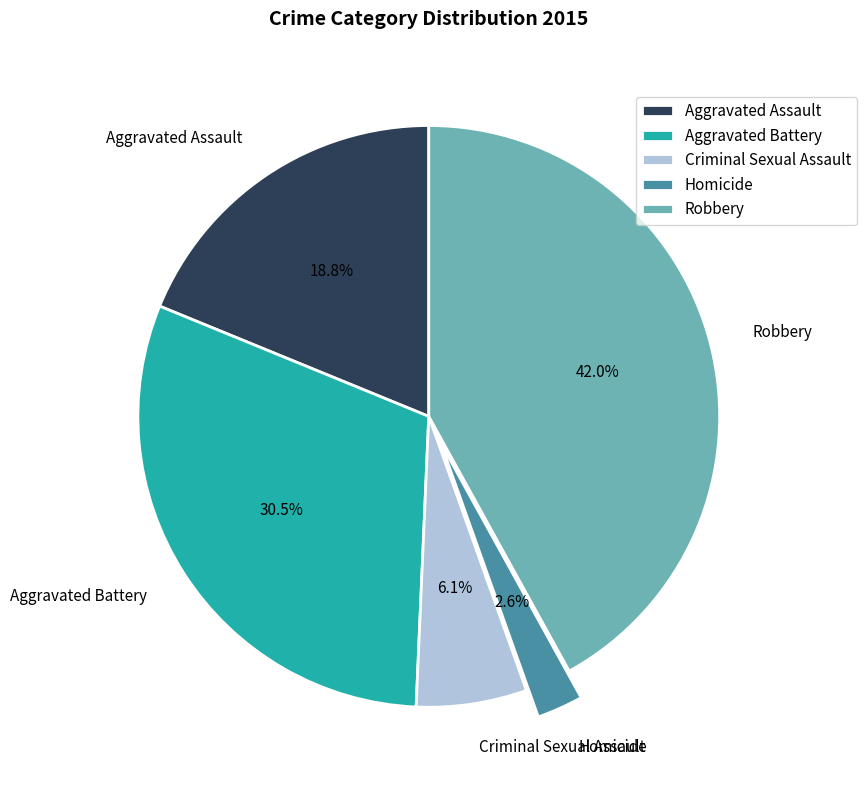

Is there a majority slice in this chart?

No